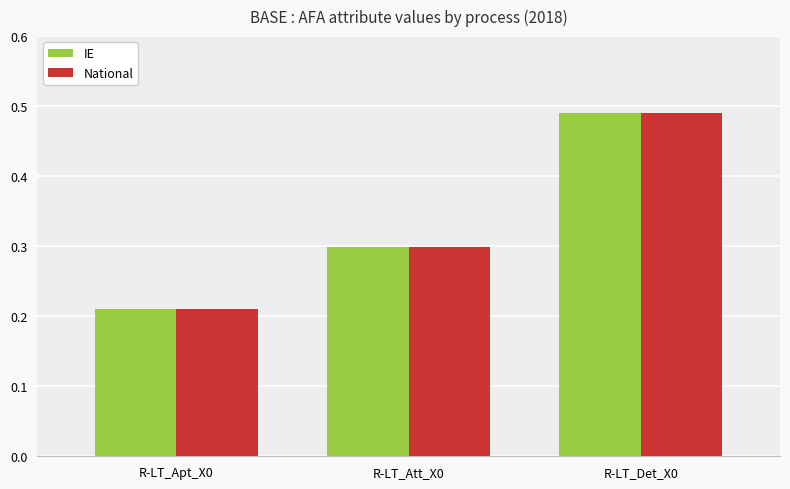

How many series are shown in this chart?

2